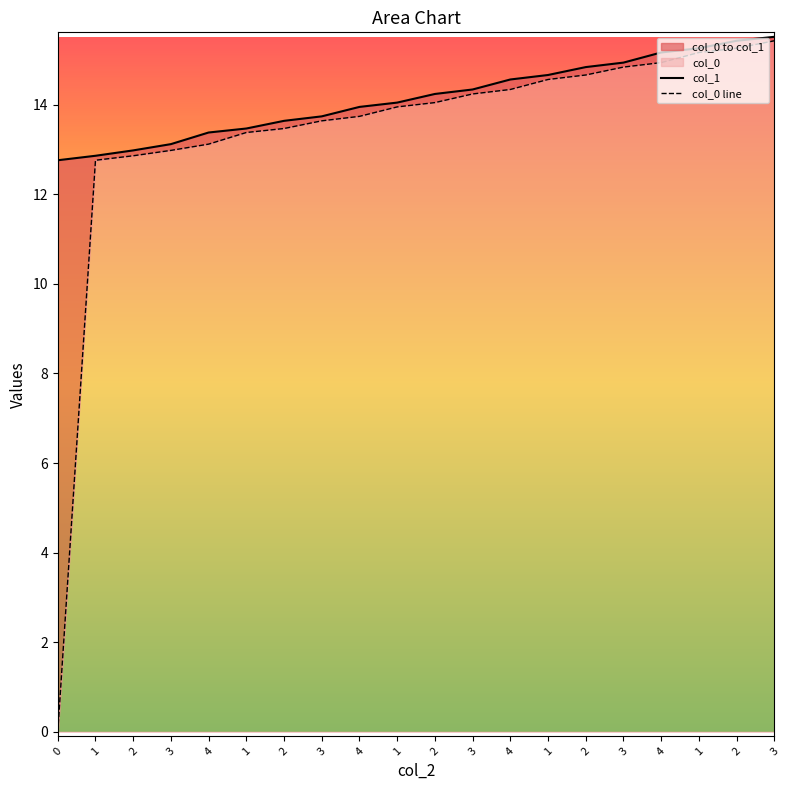

True or false: col_0 line has a value of 21.6 at 3.

False